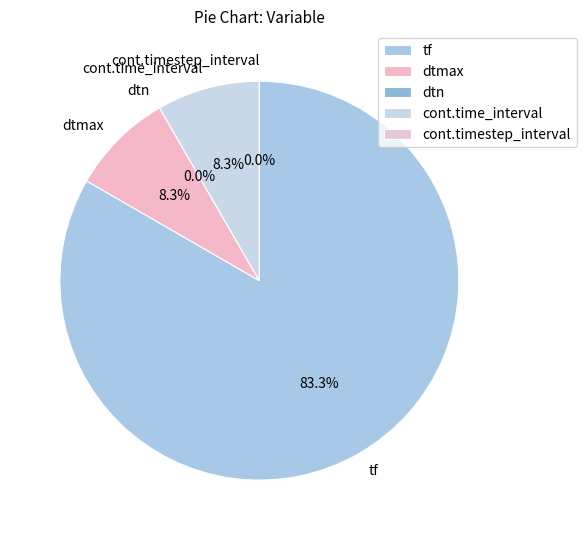

True or false: dtn accounts for 14% of the total.

False